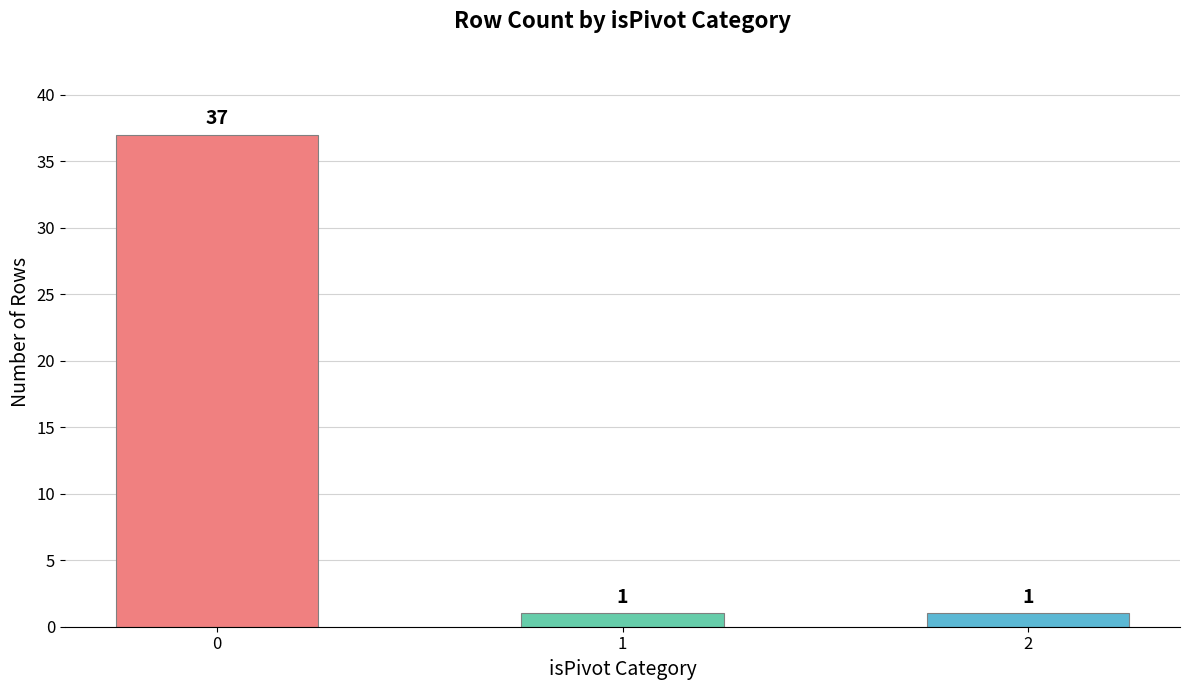

What is the difference between the values at 0 and 1?

36